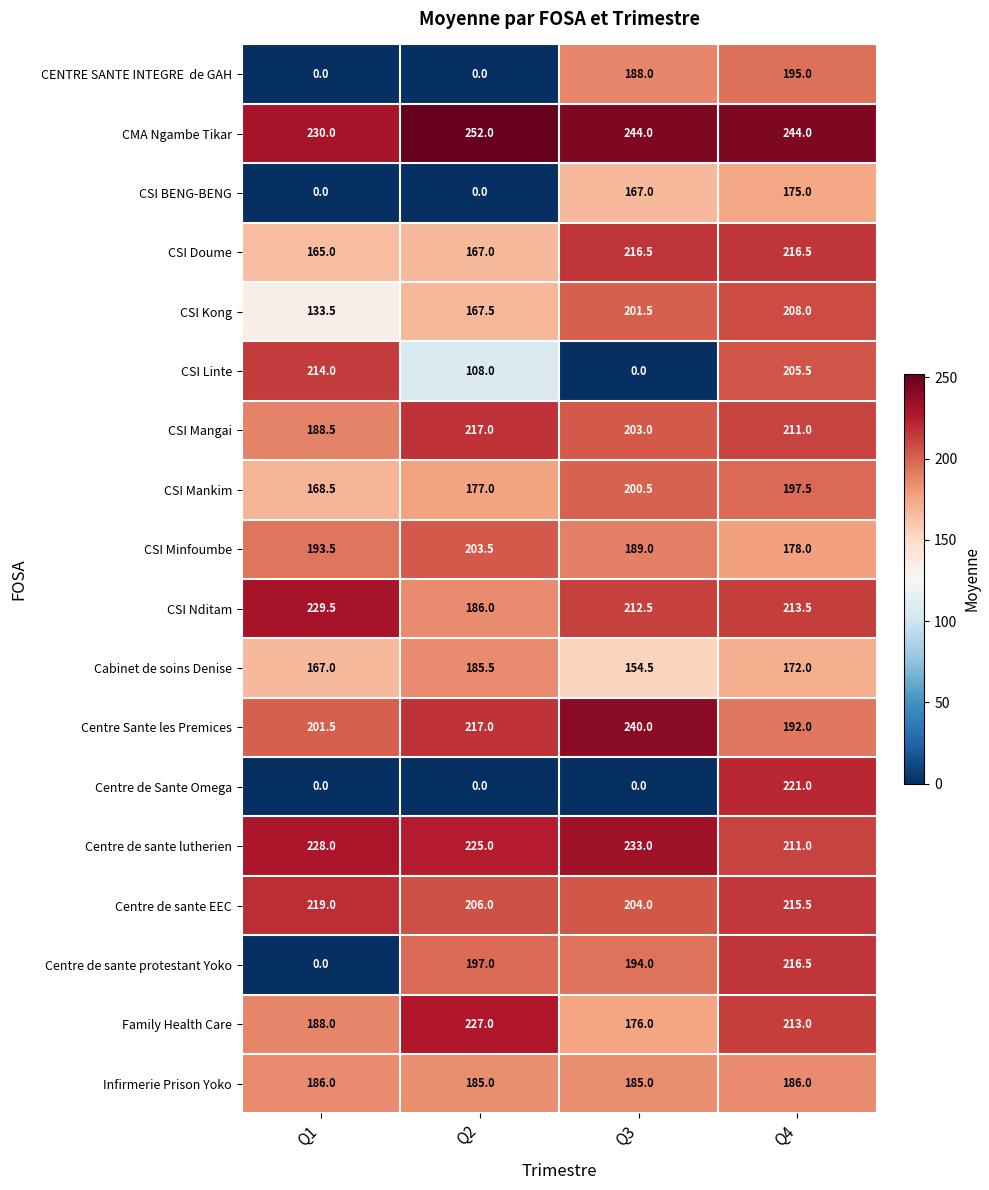

The value of CSI Minfoumbe at Q1 is 261.1. True or false?

False